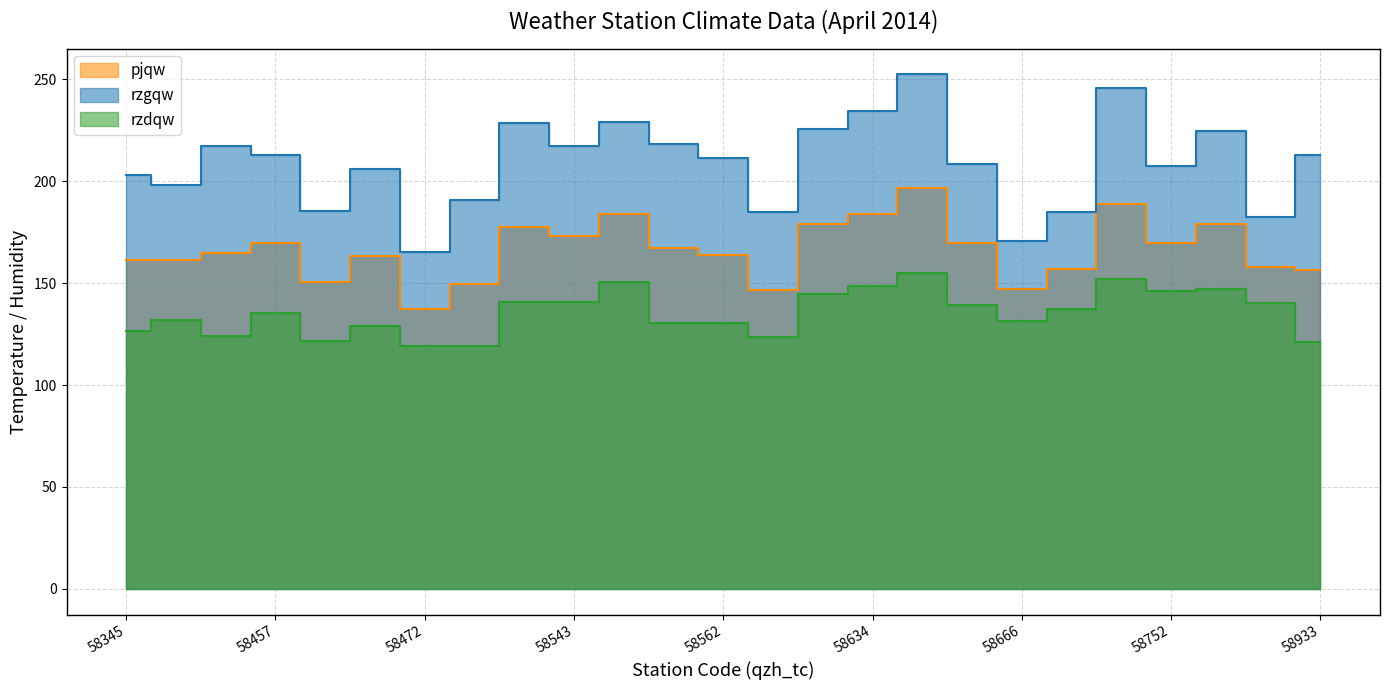

What is the difference between the pjqw values at 58457 and 58667?

12.9